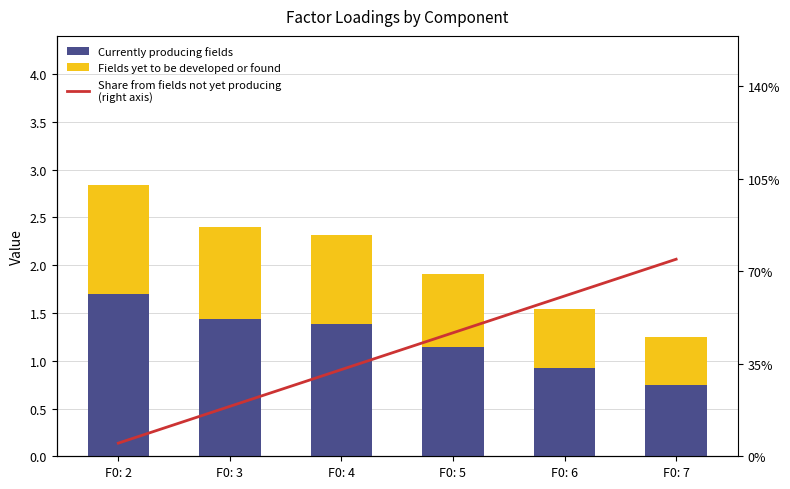

Count the number of categories in the chart.

6